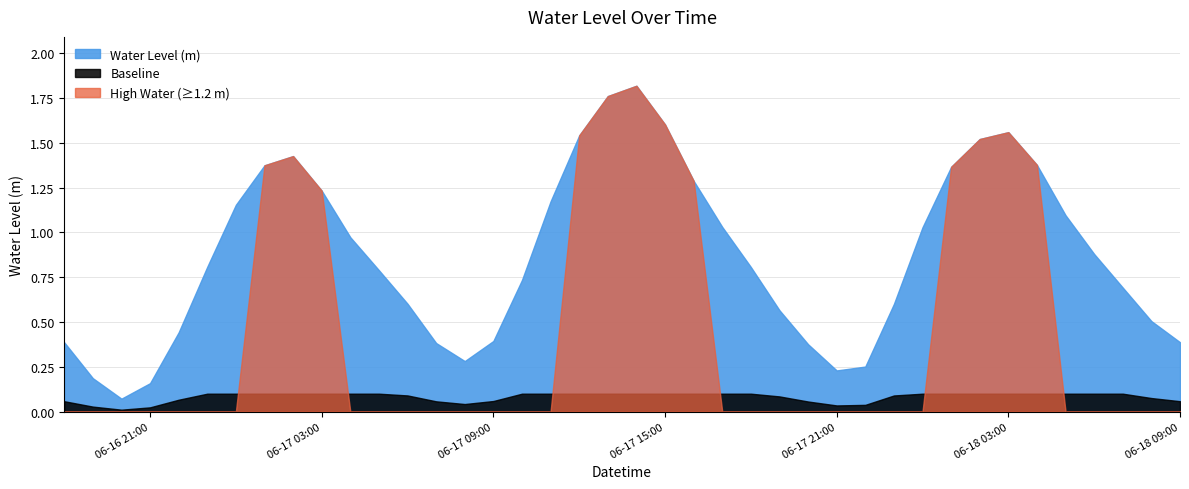

What is the difference between the values at 2025-06-17 19:00:00 and 2025-06-17 08:00:00?

0.3